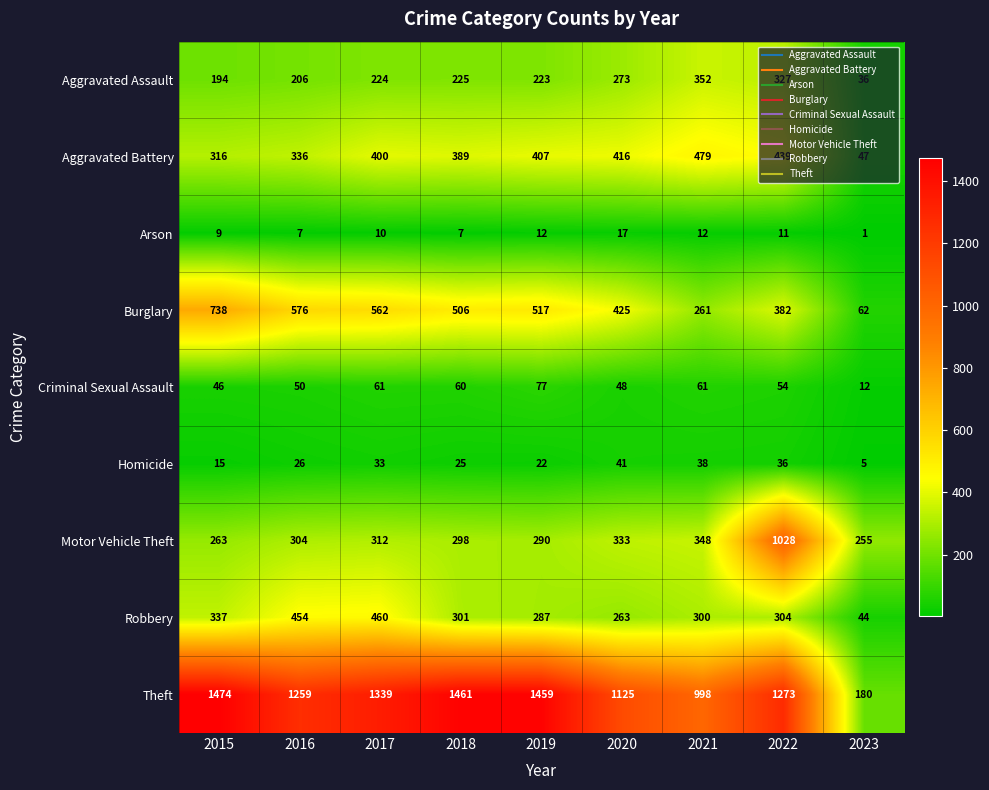

How many data points in Motor Vehicle Theft are less than 304?

4